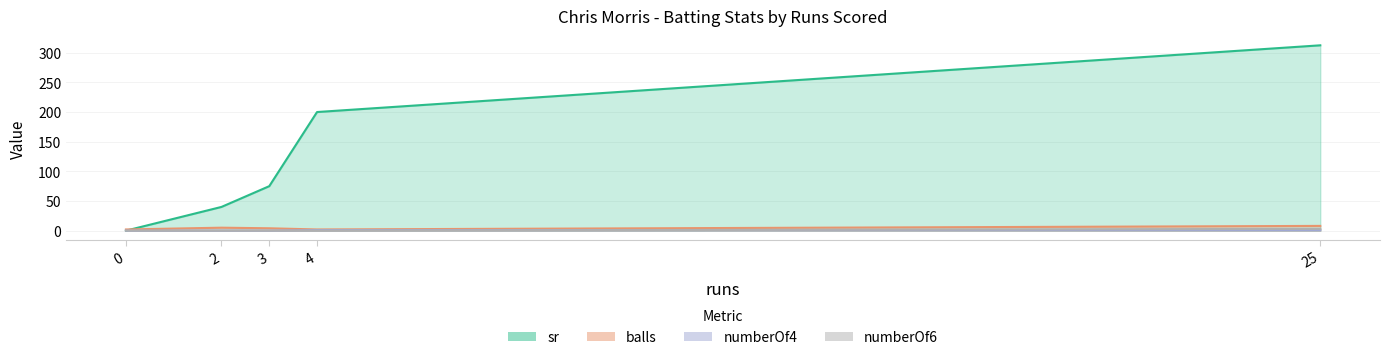

Is it true that balls equals 8.0 at 25?

True